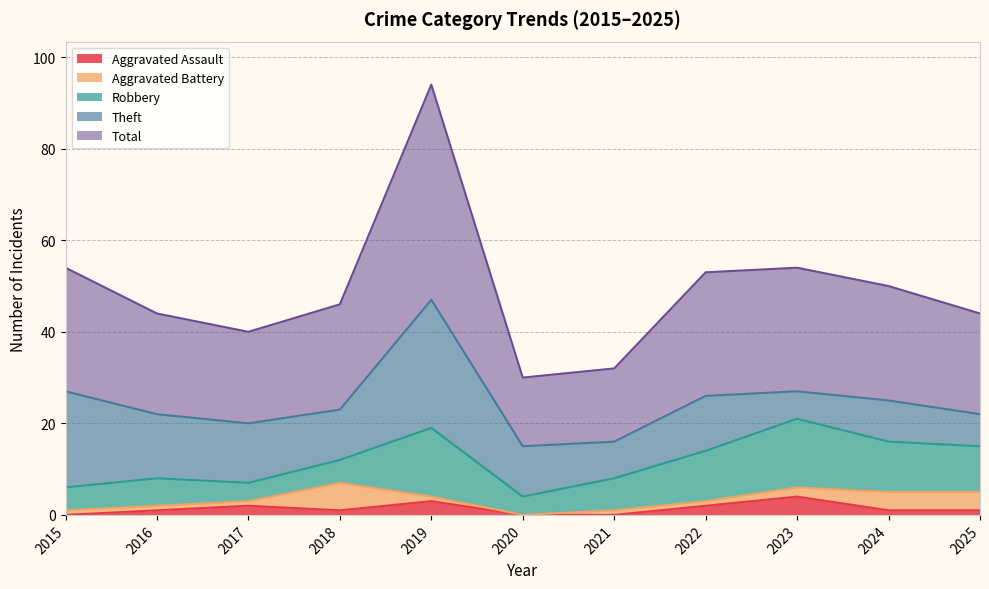

What is the sum of the Aggravated Assault values at 2025 and 2015?

1